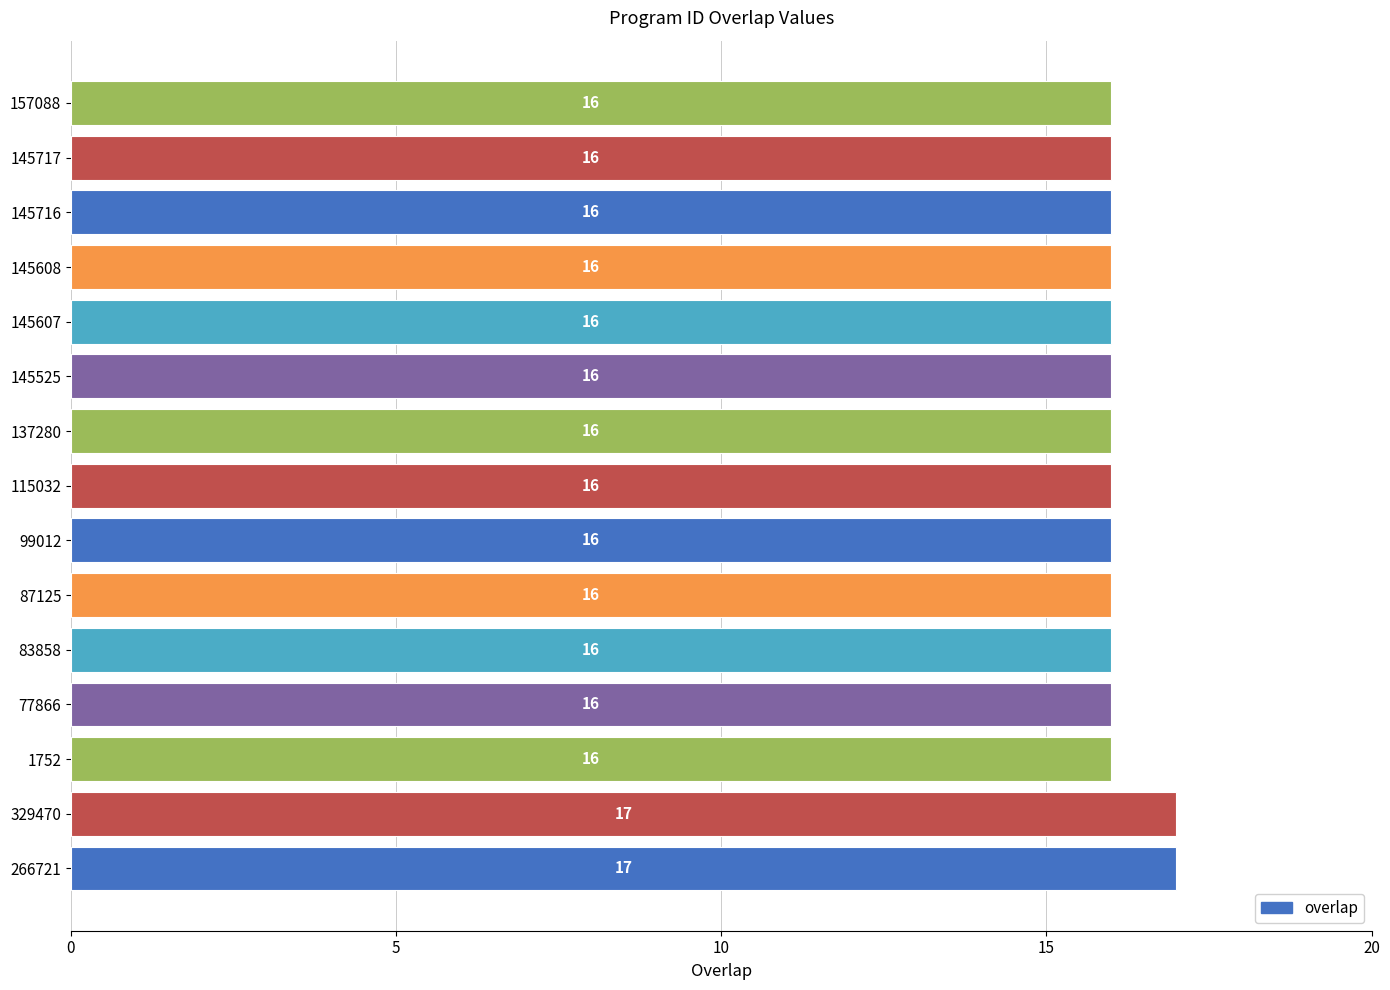

What is the greatest value displayed?

17